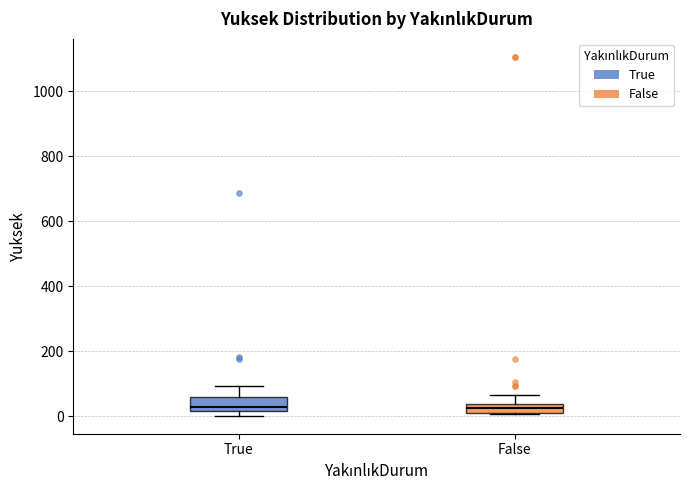

Where is the lower edge of the box for False on the y-axis? The values are not printed on the chart, so give them approximately, as read against the axis.

20